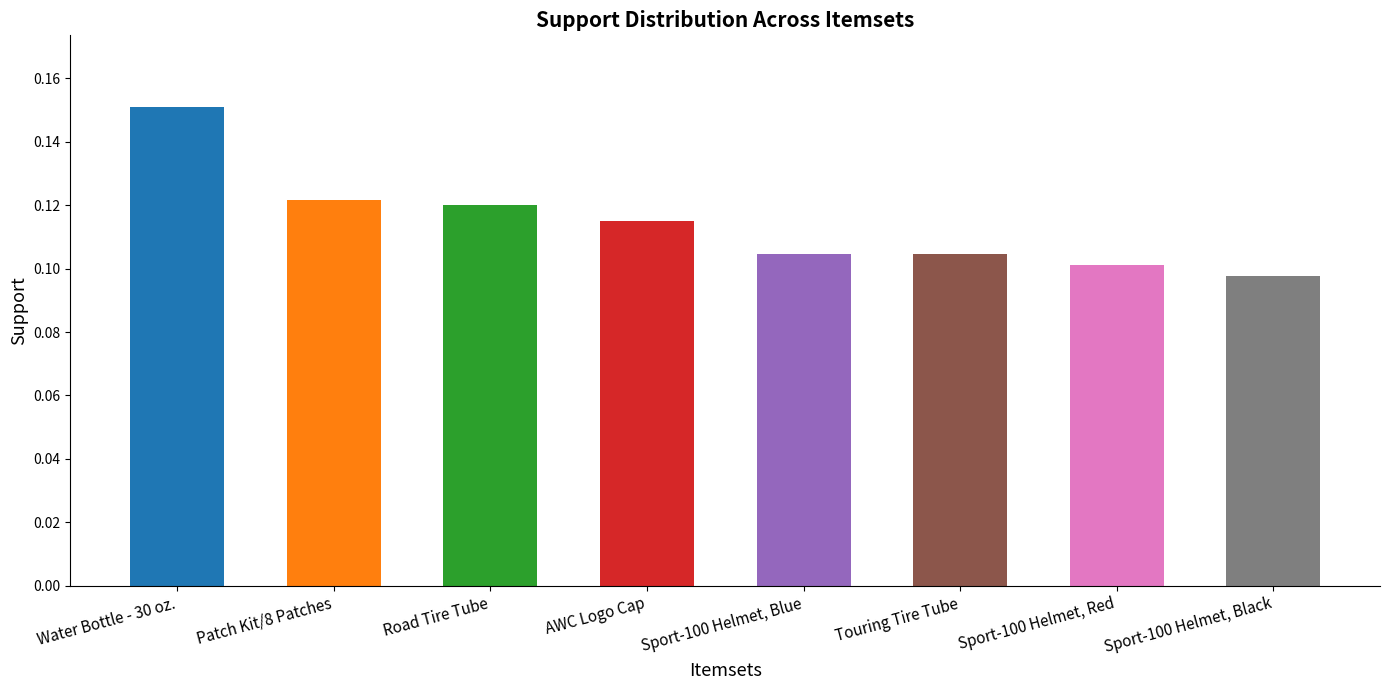

Which label corresponds to the largest value in the chart?

Water Bottle - 30 oz.